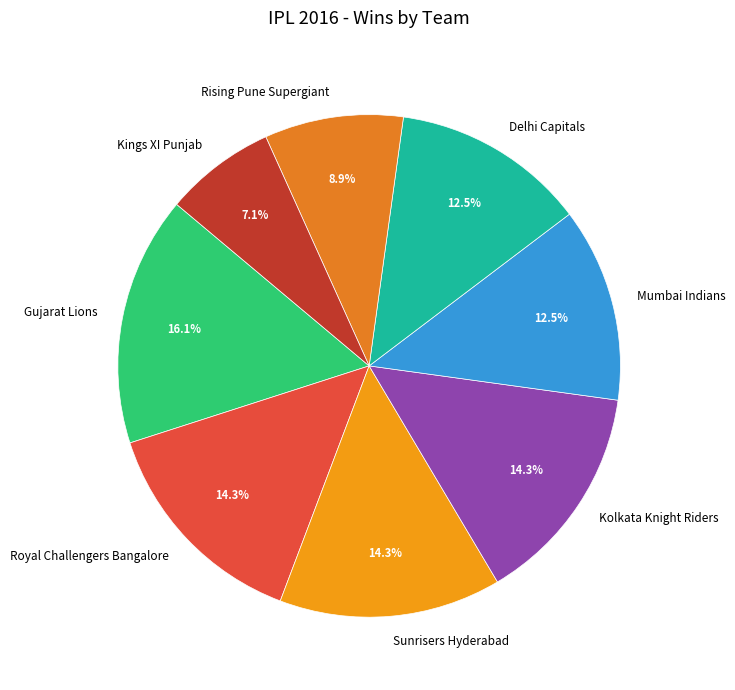

Approximately how many times larger is the value at Sunrisers Hyderabad compared to Mumbai Indians?

1.1